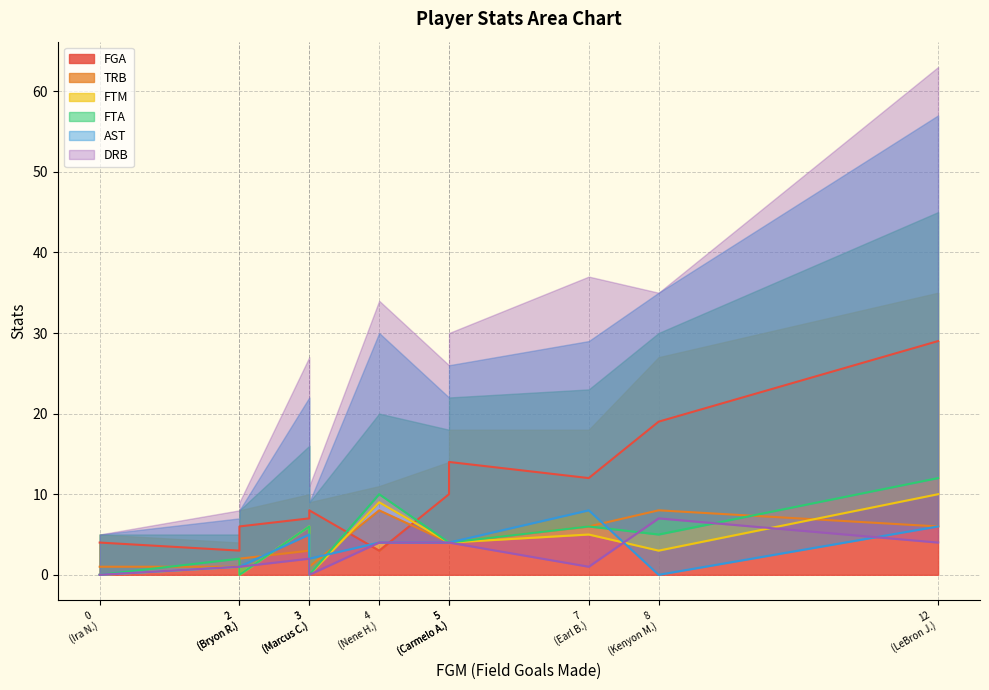

What are all the series names shown in the legend?

FGA, TRB, FTM, FTA, AST, DRB